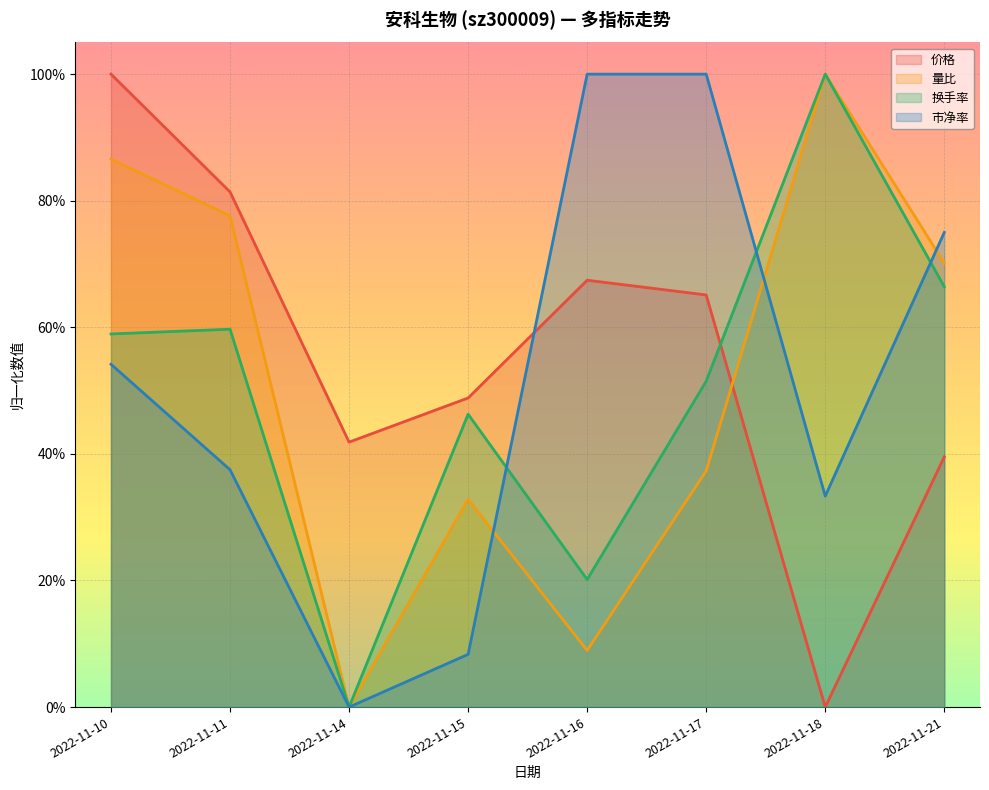

At which category does 量比 reach its first local peak?

2022-11-15